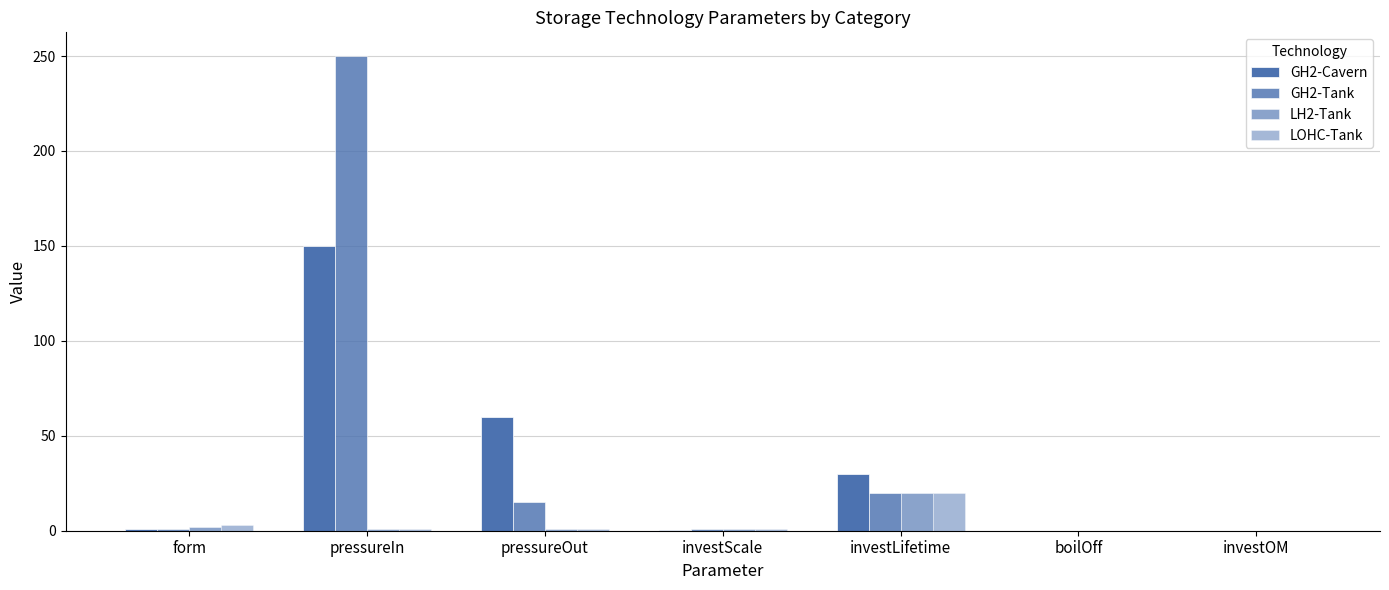

The value of LH2-Tank at investOM is 0.0. True or false?

False